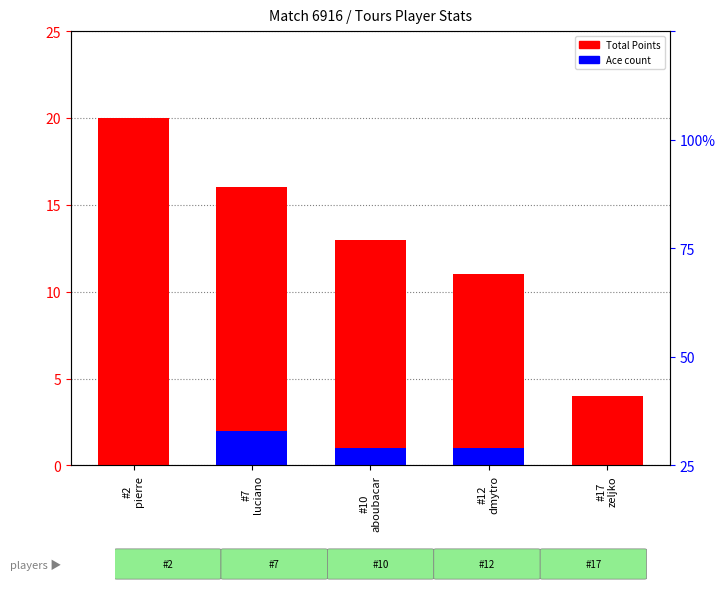

Rank the series by their maximum value, from highest to lowest.

Total Points, Ace